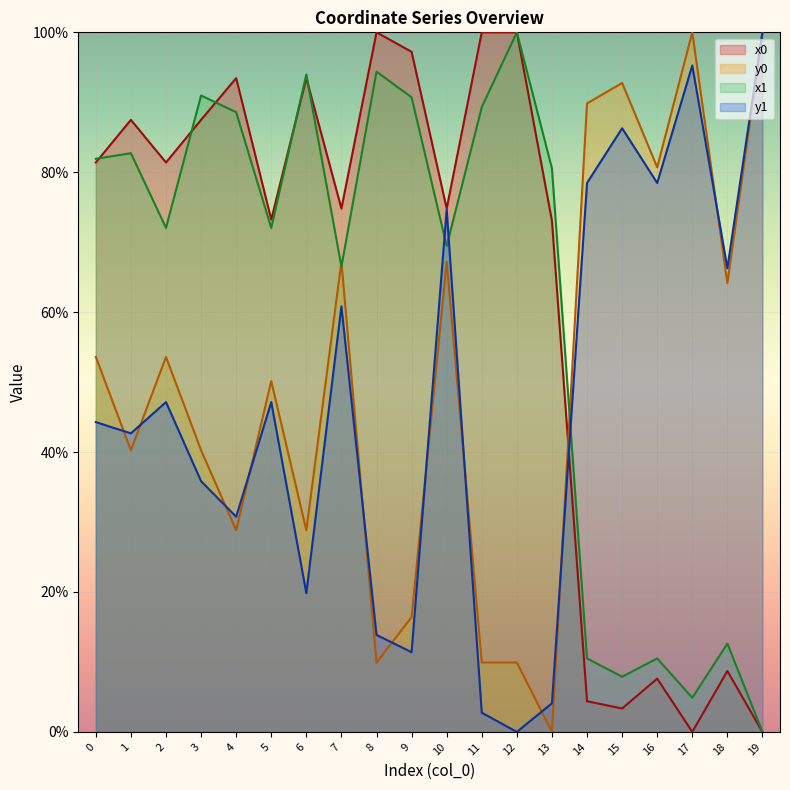

At 6, list the series in order from smallest to largest.

y1, y0, x0, x1